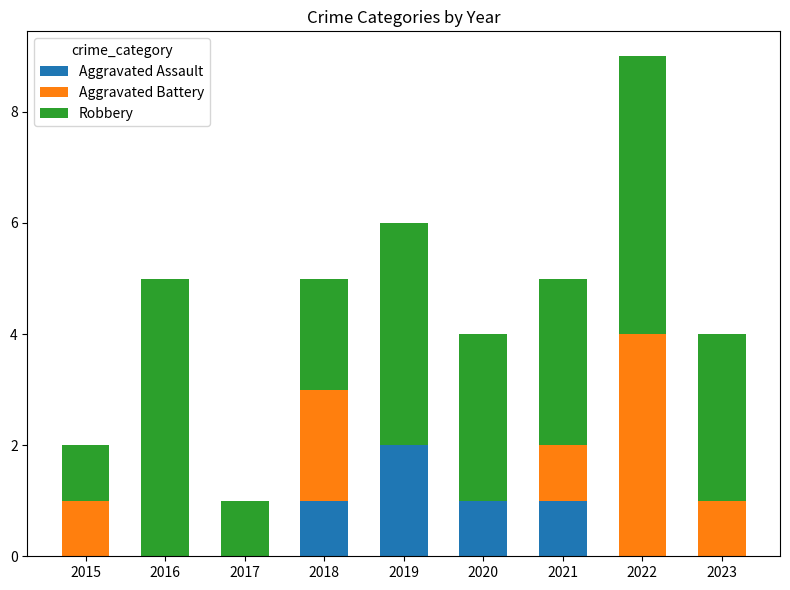

Are the bars horizontal?

No